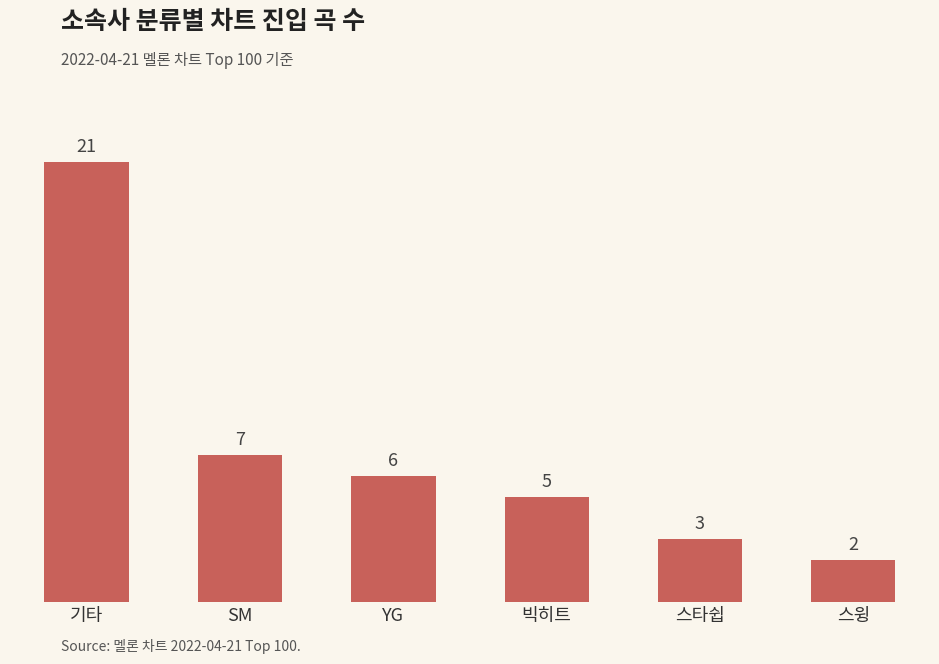

What is the label of the 1st bar from the right?

스윙